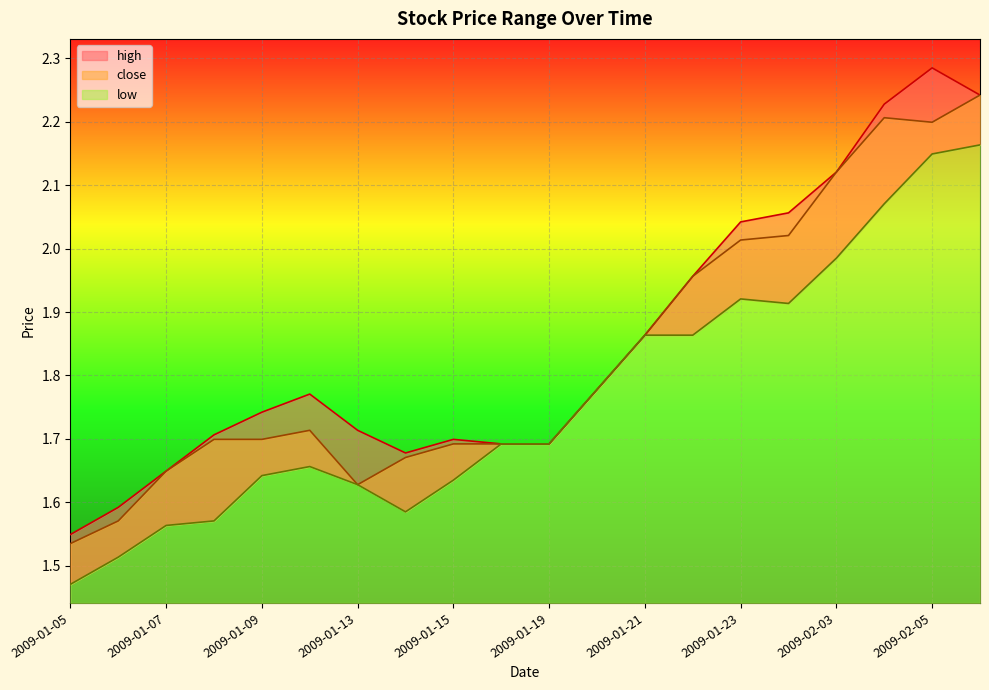

True or false: low has more than 0 points higher than both neighbors.

True